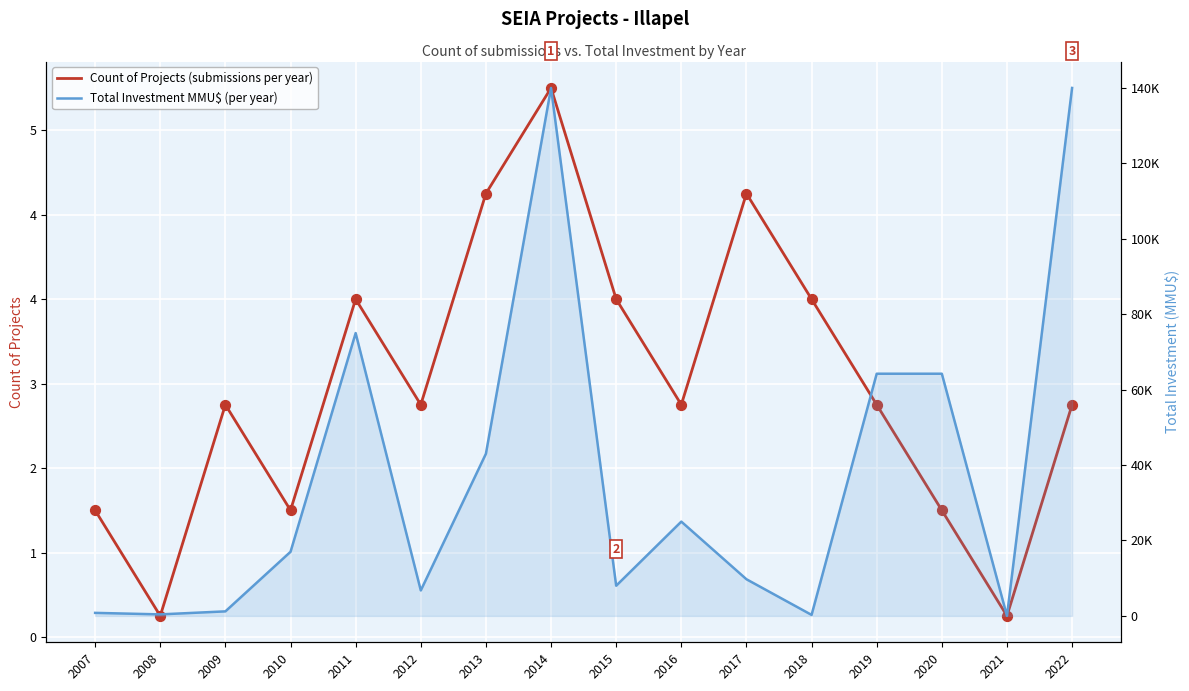

Which series reaches the maximum Y coordinate?

Total Investment MMU$ (per year)